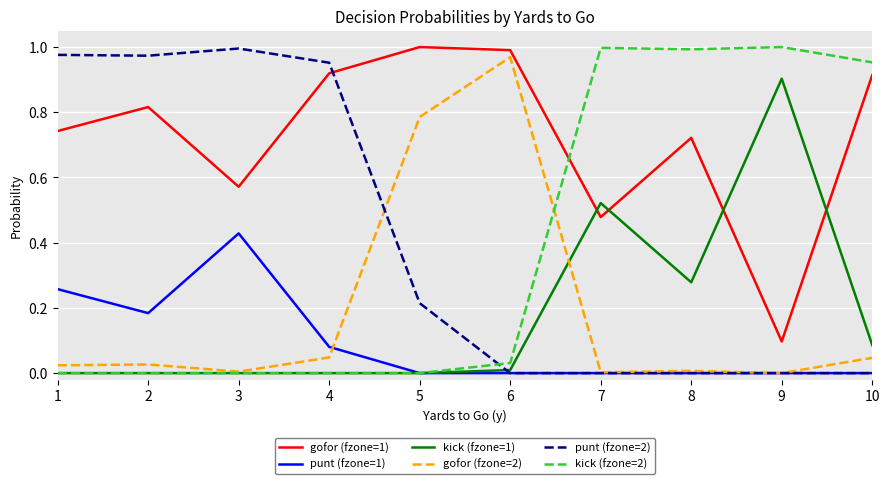

What is the sum of all kick (fzone=1) values?

1.8